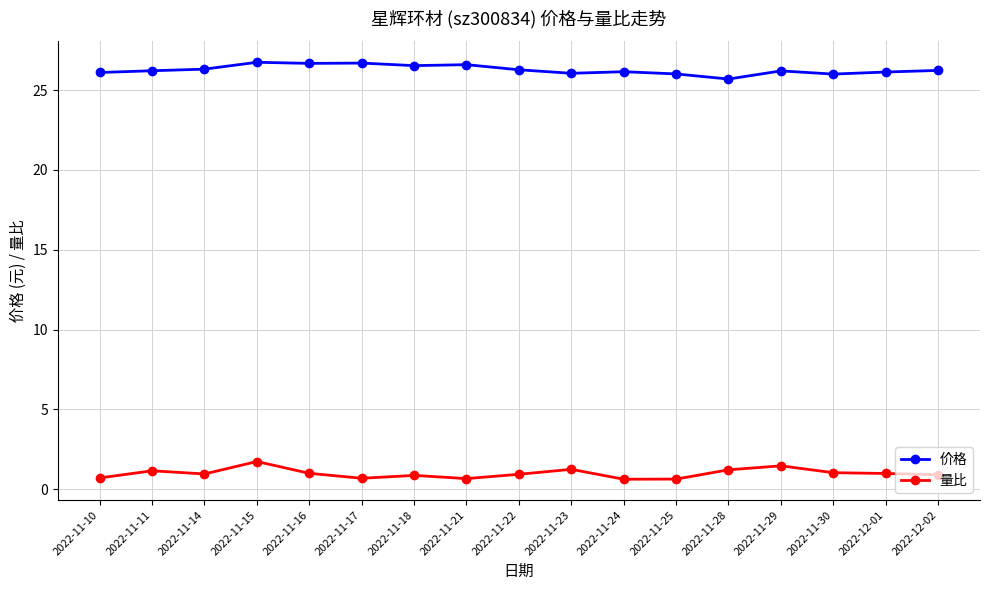

Is the value of 量比 at 2022-11-28 greater than the value of 价格 at 2022-11-30?

No